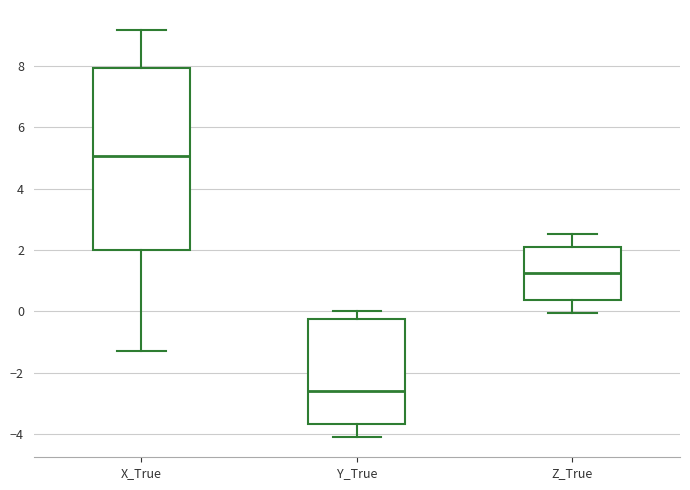

Reading left to right, read every box against the y-axis: the position of its median line, the range the box covers, and the ends of its whiskers. The values are not printed on the chart, so give them approximately, as read against the axis.

X_True: median 5.0, box 2.0 to 8.0, whiskers -1.2 to 9.2
Y_True: median -2.6, box -3.6 to -0.2, whiskers -4.0 to 0.0
Z_True: median 1.2, box 0.4 to 2.0, whiskers 0.0 to 2.6